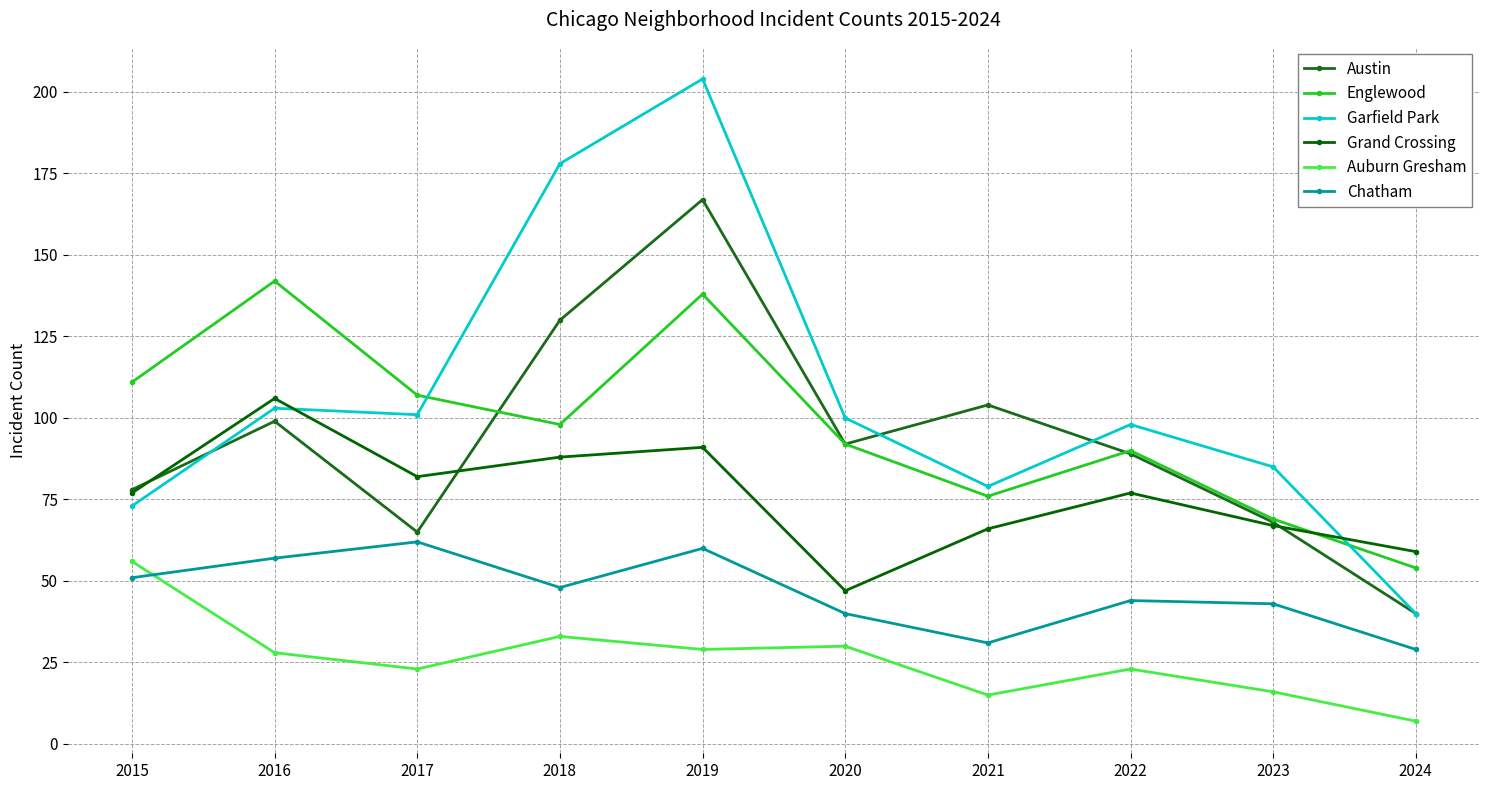

After their last crossing, which series has the higher values: Grand Crossing or Austin?

Grand Crossing